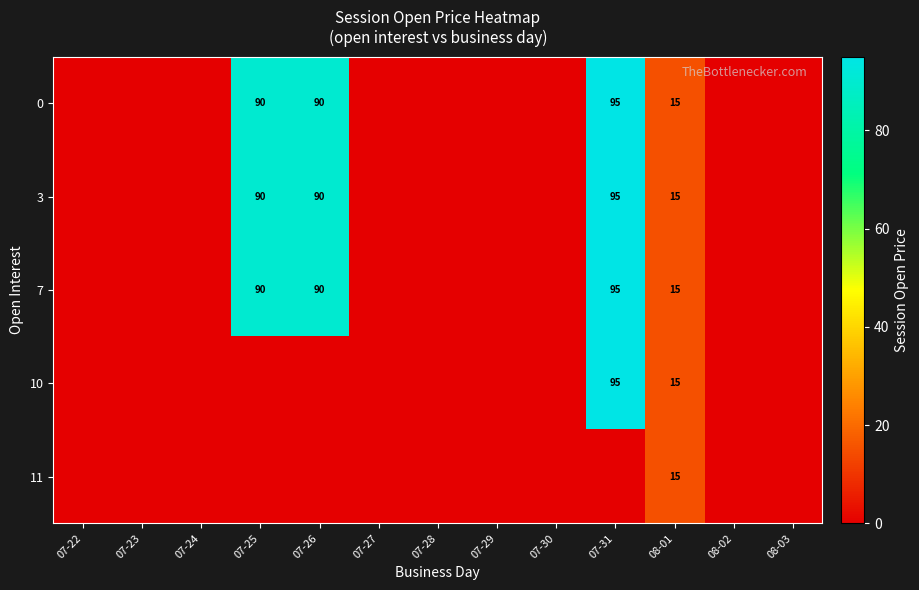

True or false: 3 has a value of 90 at 07-25.

True